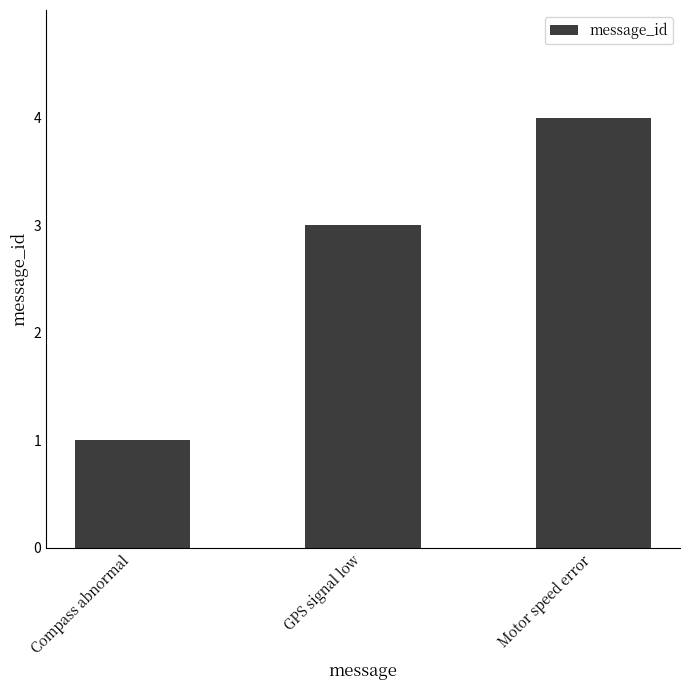

Rank the categories by value from highest to lowest.

Motor speed error, GPS signal low, Compass abnormal